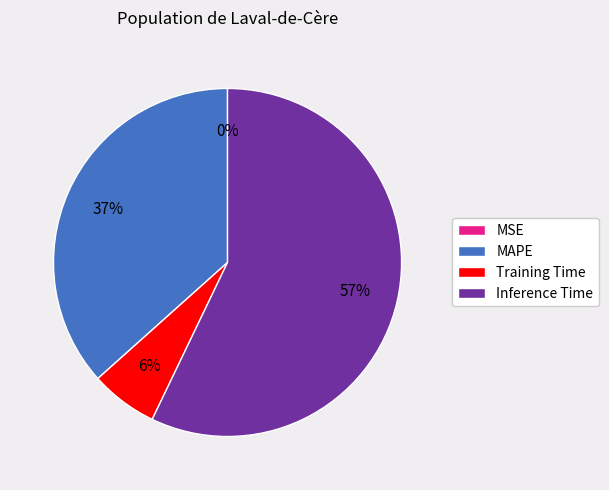

Combined, do MAPE and Training Time account for over 50%?

No